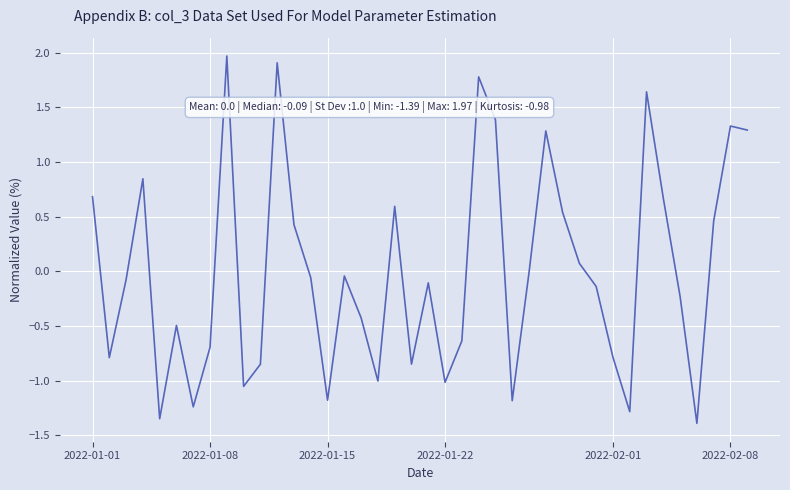

How many lines are shown in the chart?

1